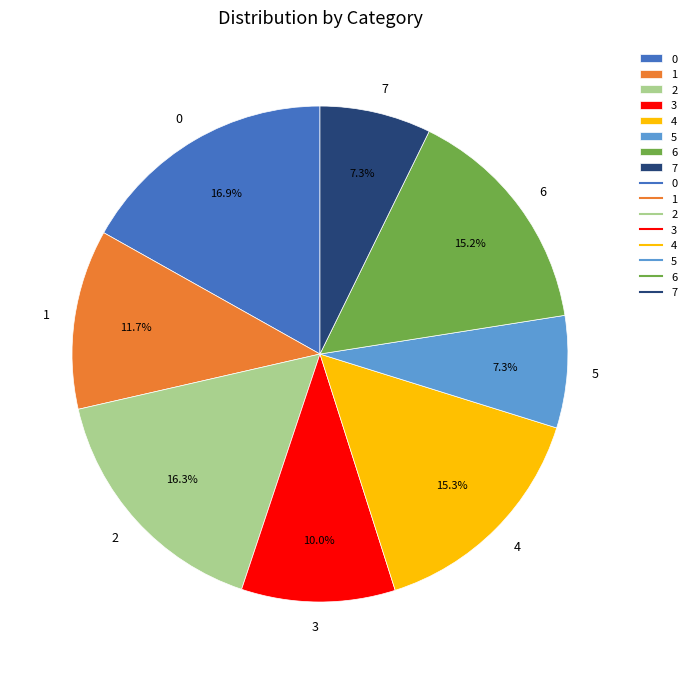

What percentage is the 6 slice, to the nearest percent?

15%